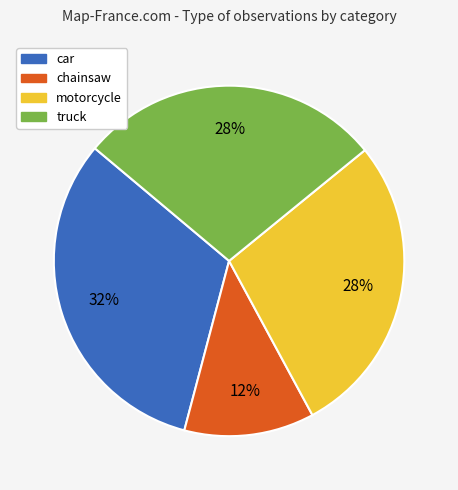

Which has a higher value, motorcycle or chainsaw?

motorcycle